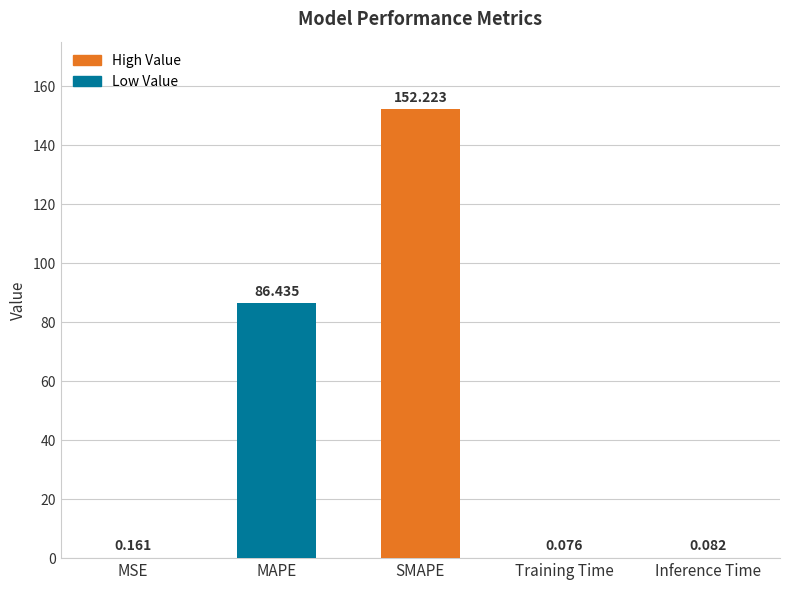

Where is the data nearest to the value 76?

MAPE